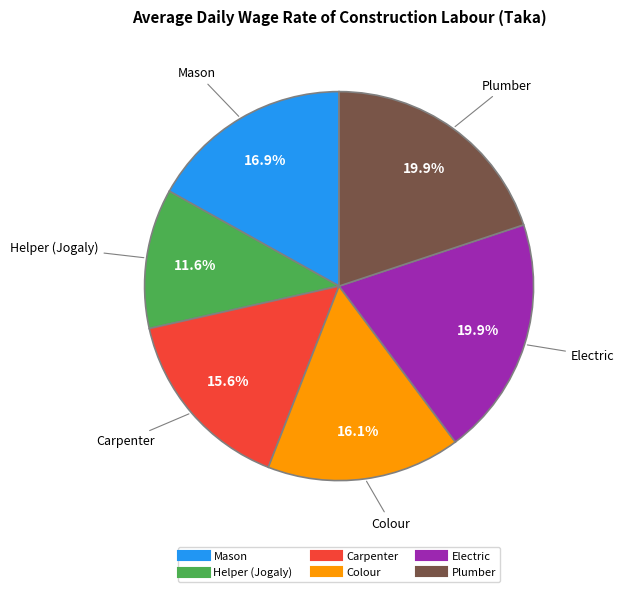

True or false: Mason accounts for 9% of the total.

False